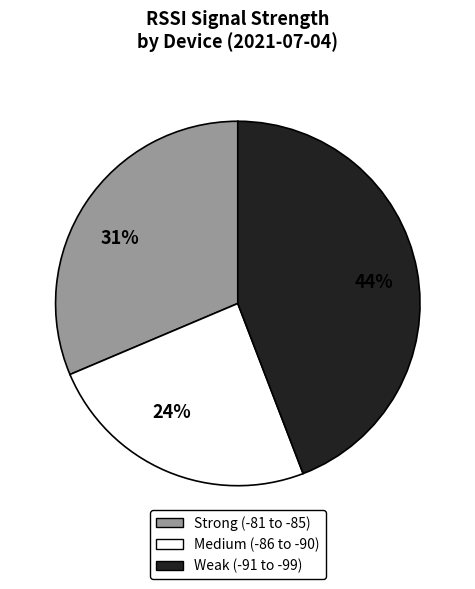

To the nearest percent, what percentage of the pie is Medium (-86 to -90)?

24%